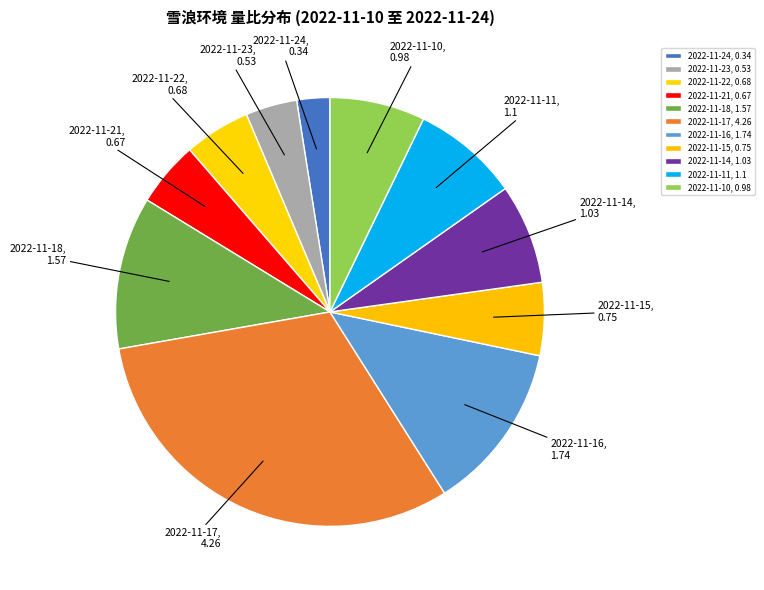

True or false: 2022-11-23, 0.53 accounts for 4% of the total.

True